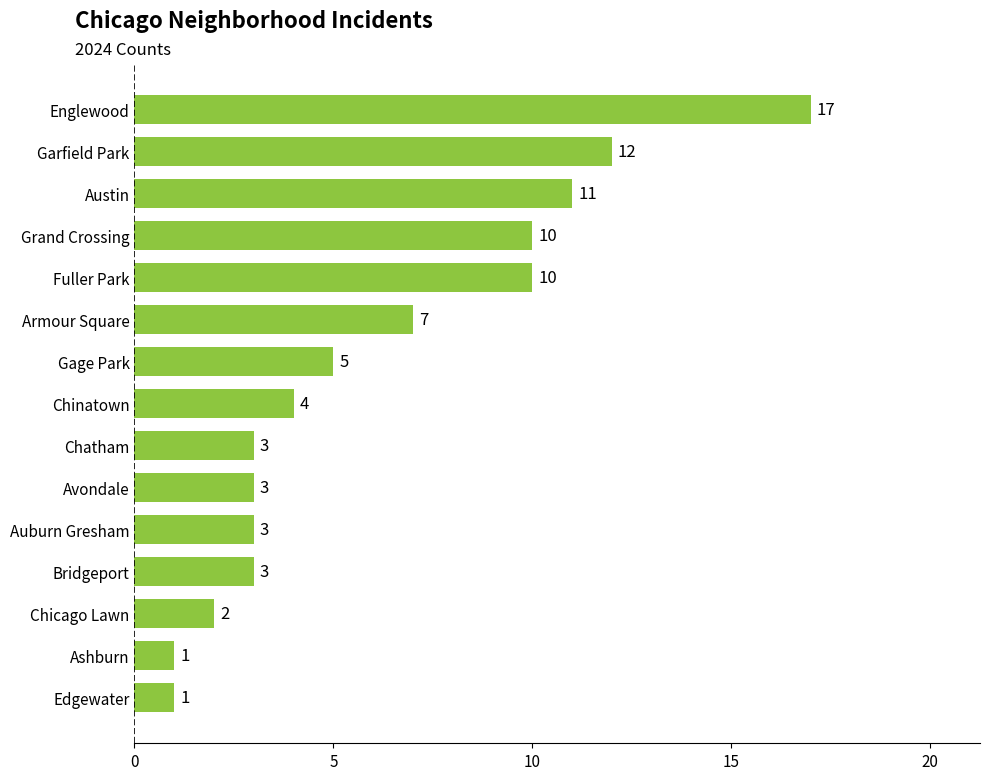

Which has a higher value, Chicago Lawn or Auburn Gresham?

Auburn Gresham